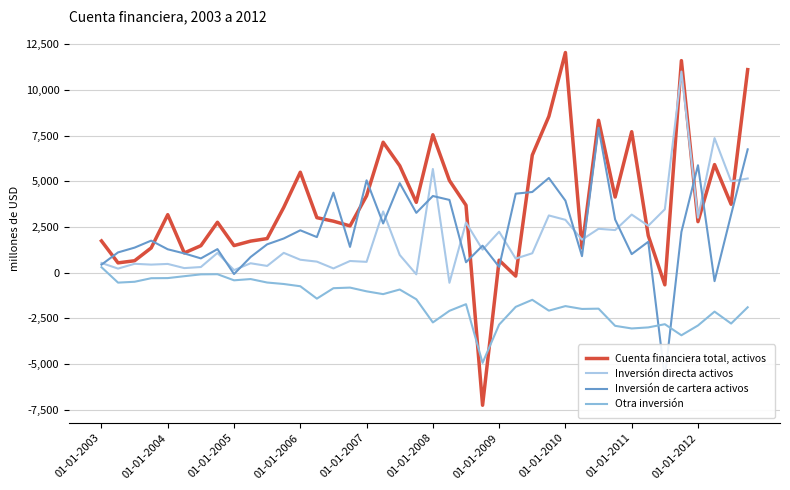

Rank the series by their maximum value, from highest to lowest.

Cuenta financiera total, activos, Inversión directa activos, Inversión de cartera activos, Otra inversión